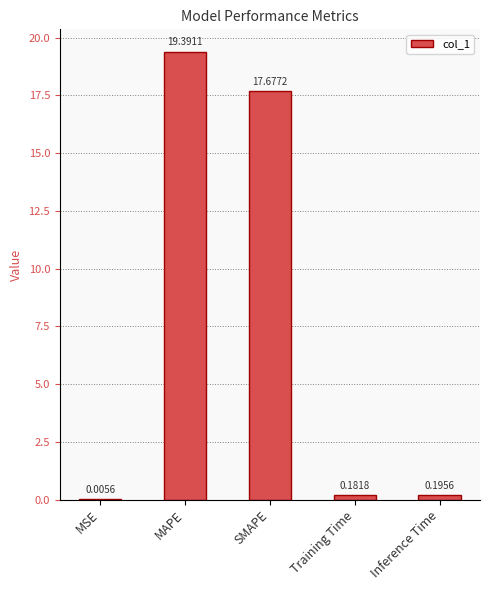

What is the sum of all values?

37.5